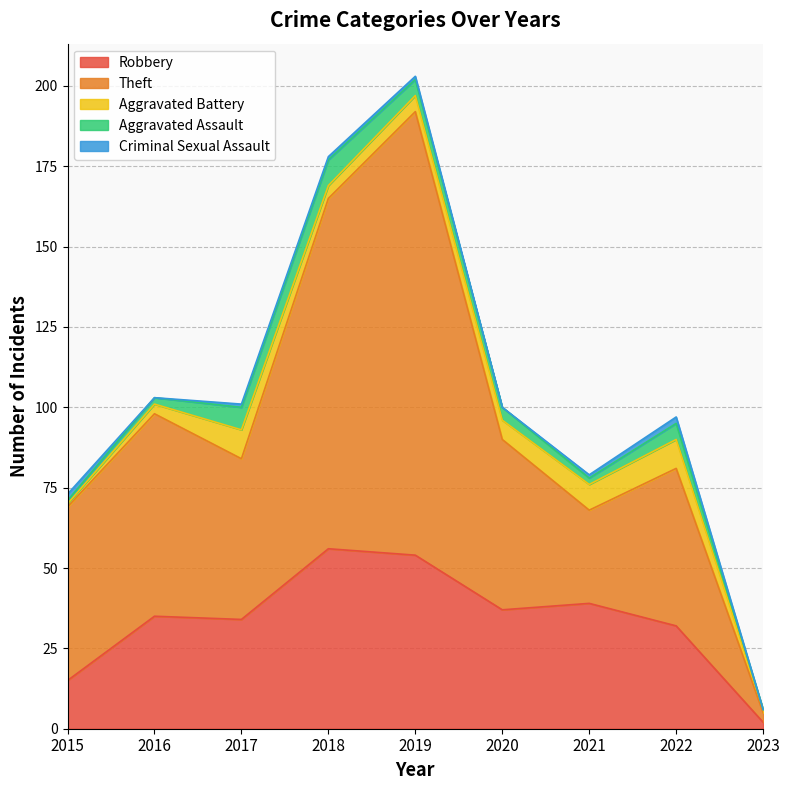

Reading right to left, transcribe all the data shown in this chart.

Robbery: 2	32	39	37	54	56	34	35	15
Theft: 3	49	29	53	138	109	50	63	54
Aggravated Battery: 1	9	8	6	5	4	9	3	1
Aggravated Assault: 0	5	2	4	5	8	7	2	1
Criminal Sexual Assault: 0	2	1	0	1	1	1	0	2